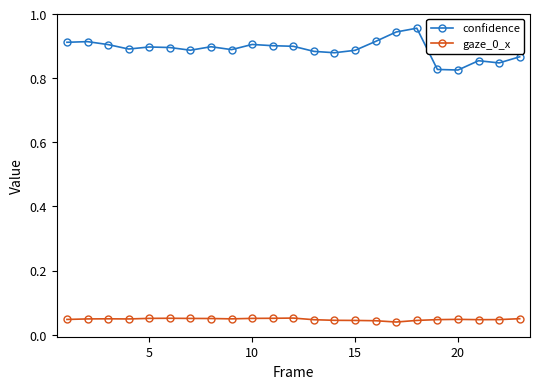

True or false: gaze_0_x has more than 0 points higher than both neighbors.

True